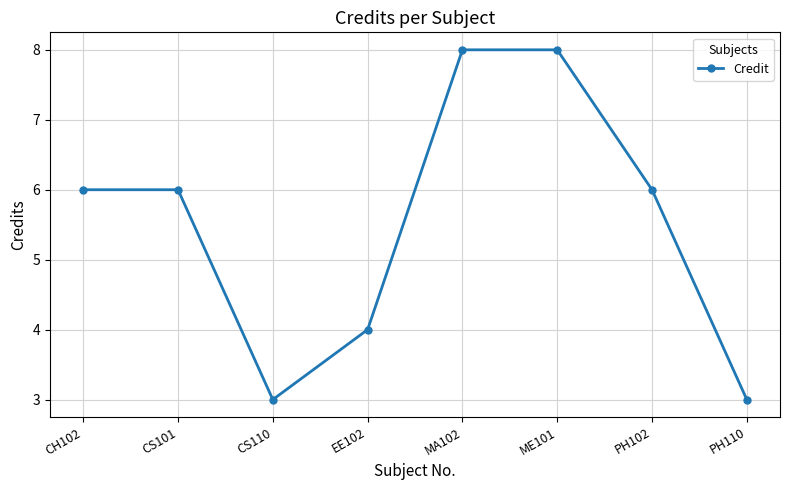

What is the label of the 7th point from the left?

PH102